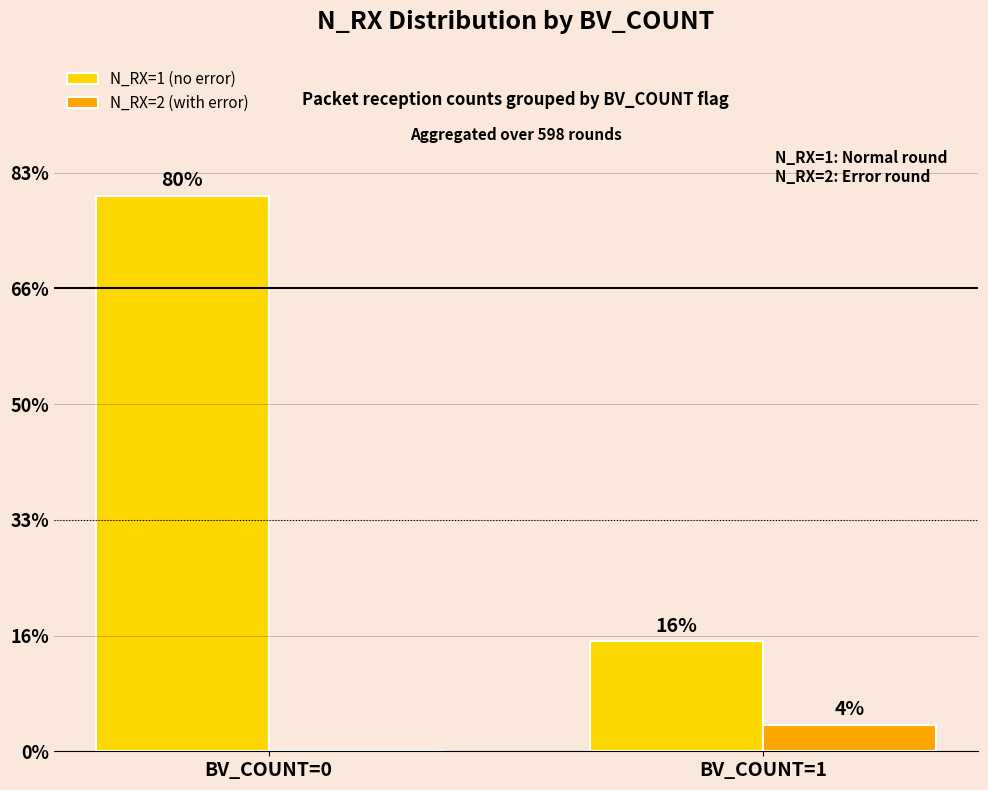

What are all the series names shown in the legend?

N_RX=1 (no error), N_RX=2 (with error)